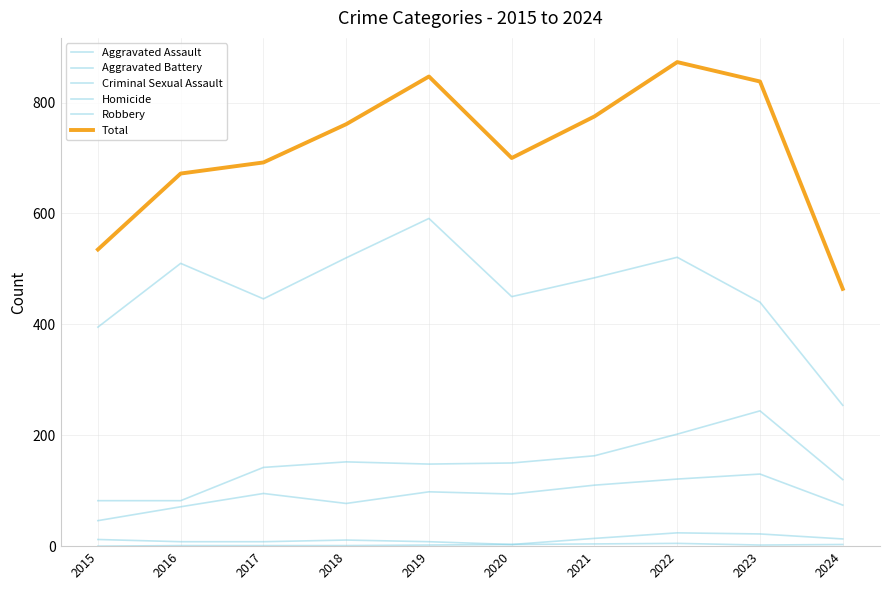

Reading right to left, transcribe all the data shown in this chart.

Aggravated Assault: 2024=74	2023=130	2022=121	2021=110	2020=94	2019=98	2018=77	2017=95	2016=71	2015=46
Aggravated Battery: 2024=120	2023=244	2022=202	2021=163	2020=150	2019=148	2018=152	2017=142	2016=82	2015=82
Criminal Sexual Assault: 2024=13	2023=22	2022=24	2021=14	2020=3	2019=8	2018=11	2017=8	2016=8	2015=12
Homicide: 2024=3	2023=2	2022=5	2021=4	2020=3	2019=2	2018=1	2017=1	2016=1	2015=0
Robbery: 2024=254	2023=440	2022=521	2021=484	2020=450	2019=591	2018=520	2017=446	2016=510	2015=395
Total: 2024=464	2023=838	2022=873	2021=775	2020=700	2019=847	2018=761	2017=692	2016=672	2015=535